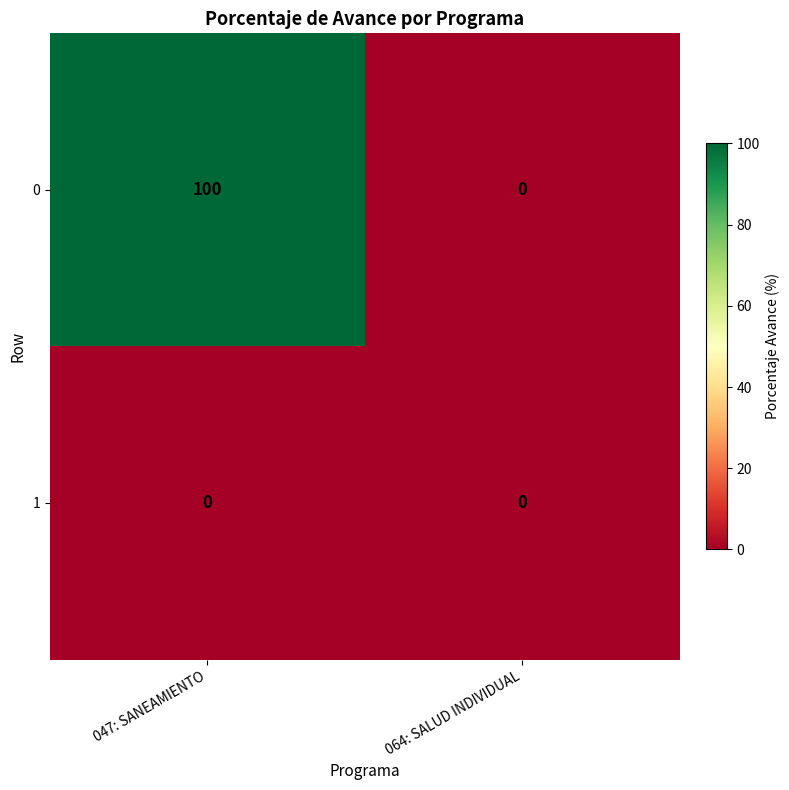

Which label corresponds to the largest value in the chart?

047: SANEAMIENTO